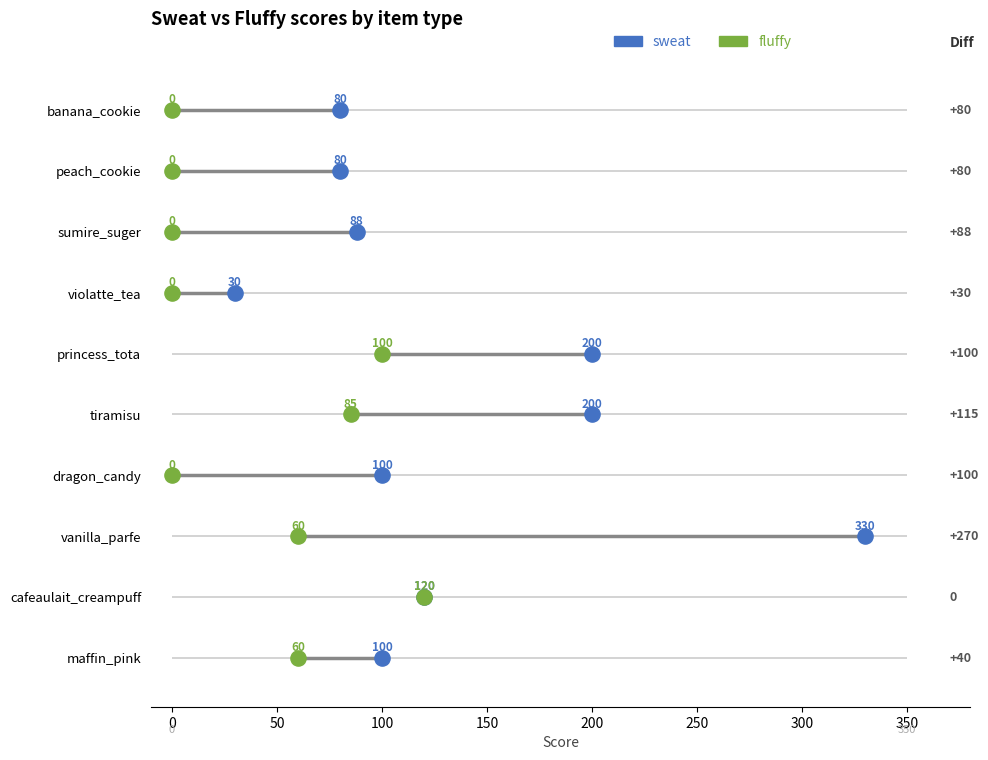

What are all the series names shown in the legend?

sweat, fluffy